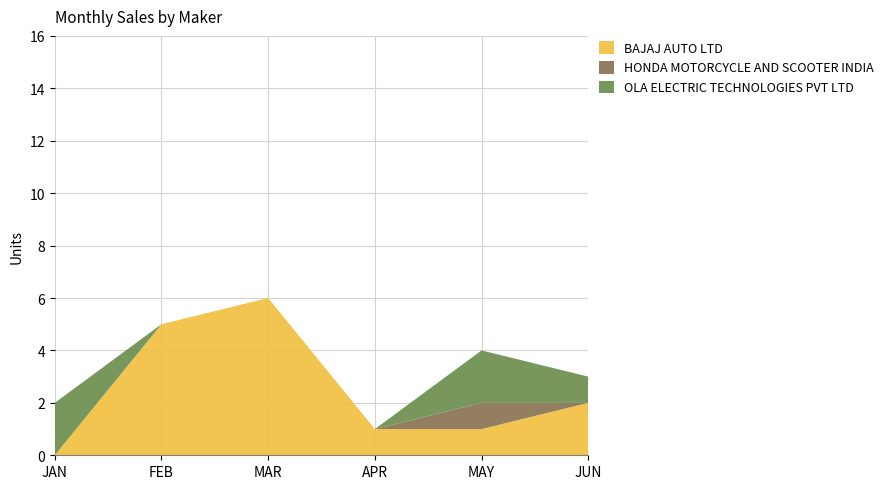

Reading left to right, transcribe all the data shown in this chart.

BAJAJ AUTO LTD: JAN=0	FEB=5	MAR=6	APR=1	MAY=1	JUN=2
HONDA MOTORCYCLE AND SCOOTER INDIA: JAN=0	FEB=0	MAR=0	APR=0	MAY=1	JUN=0
OLA ELECTRIC TECHNOLOGIES PVT LTD: JAN=2	FEB=0	MAR=0	APR=0	MAY=2	JUN=1